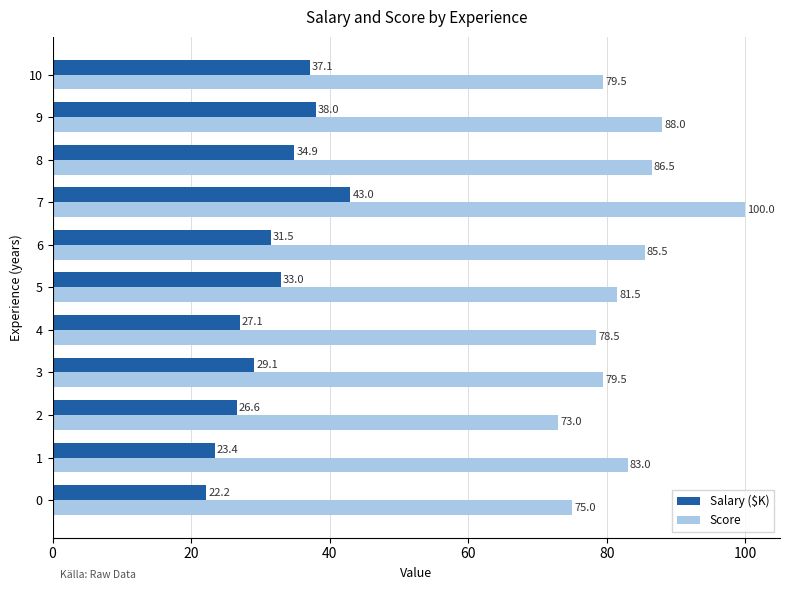

The Score series shows 35.1 at 1. True or false?

False